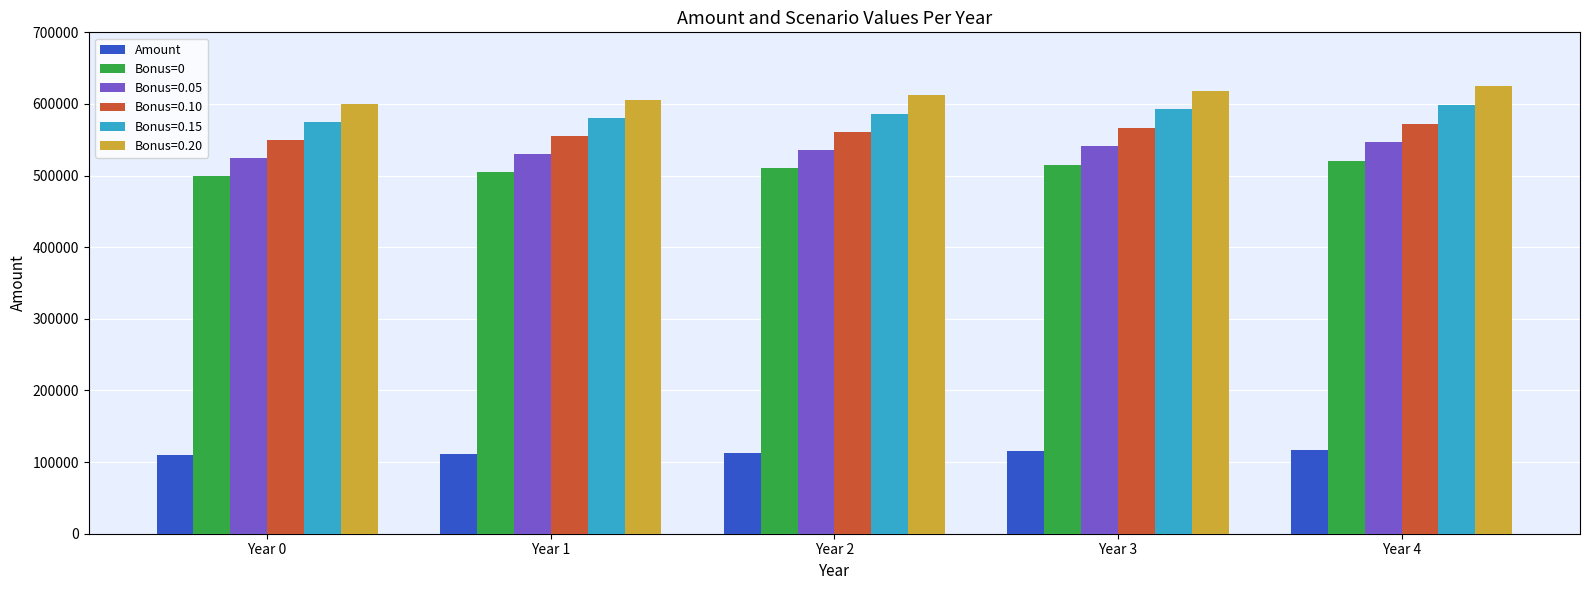

What is the minimum value shown in the chart?

110000.0